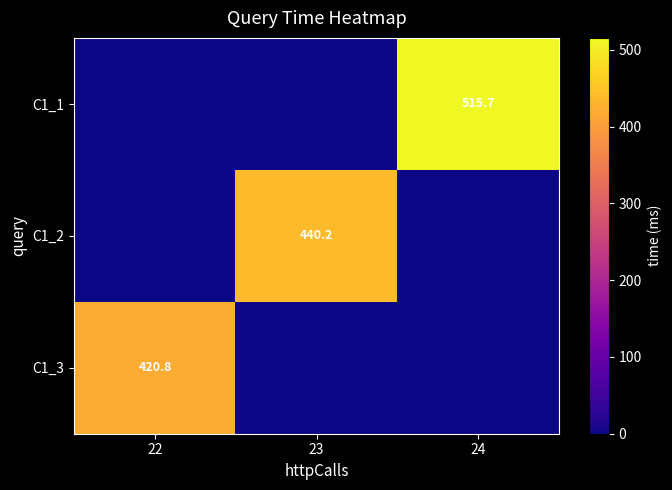

How many distinct data groups are displayed?

3